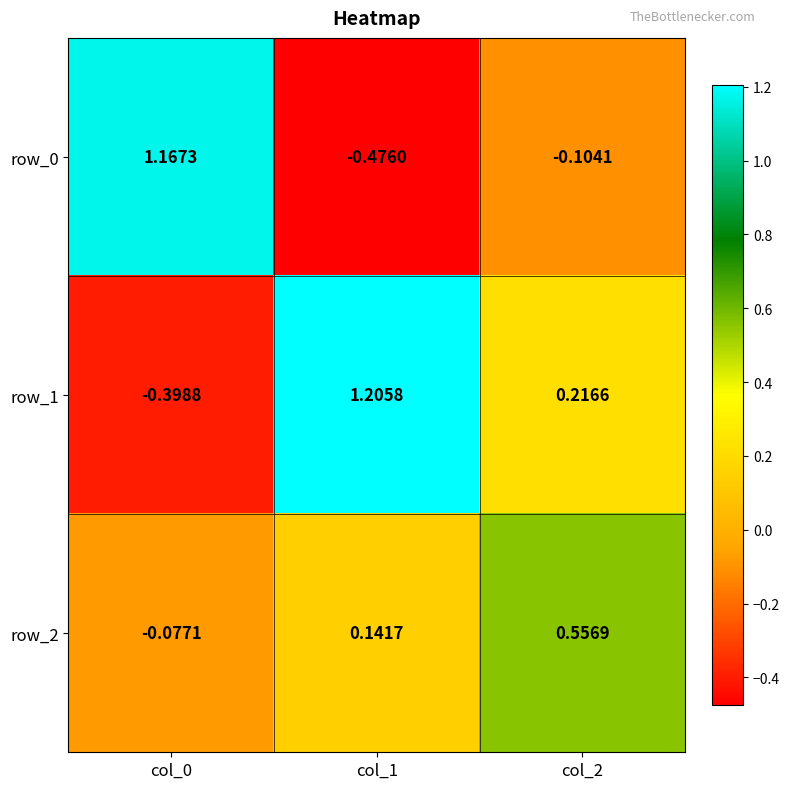

What is the sum of the row_1 values at col_2 and col_1?

1.4